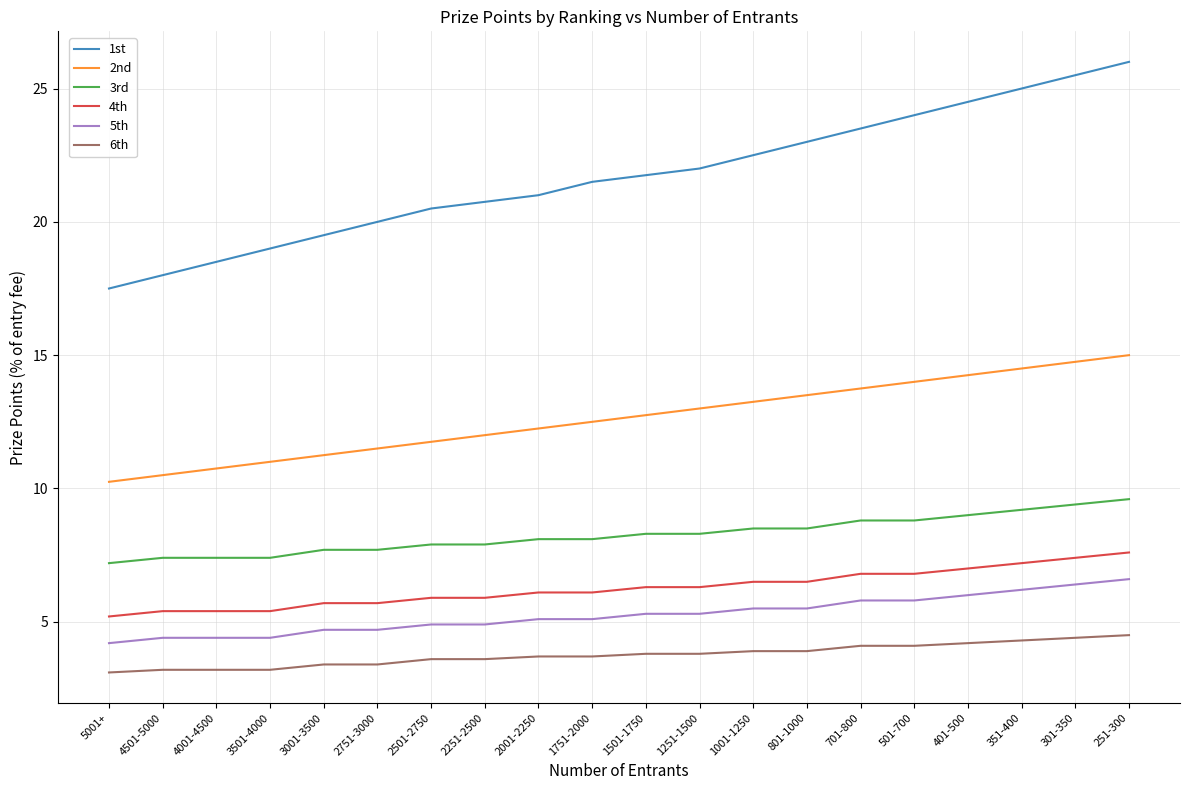

Does the chart display data point markers on the line(s)?

No